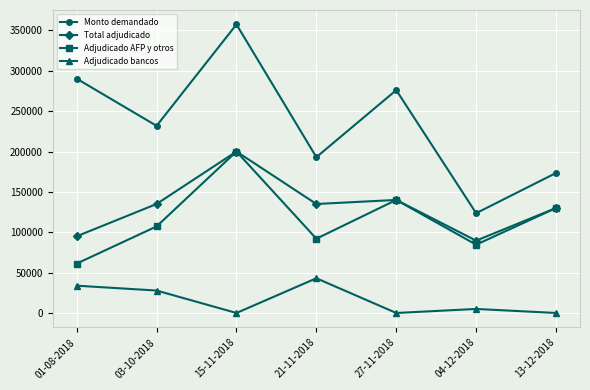

The Total adjudicado series shows 135000 at 21-11-2018. True or false?

True